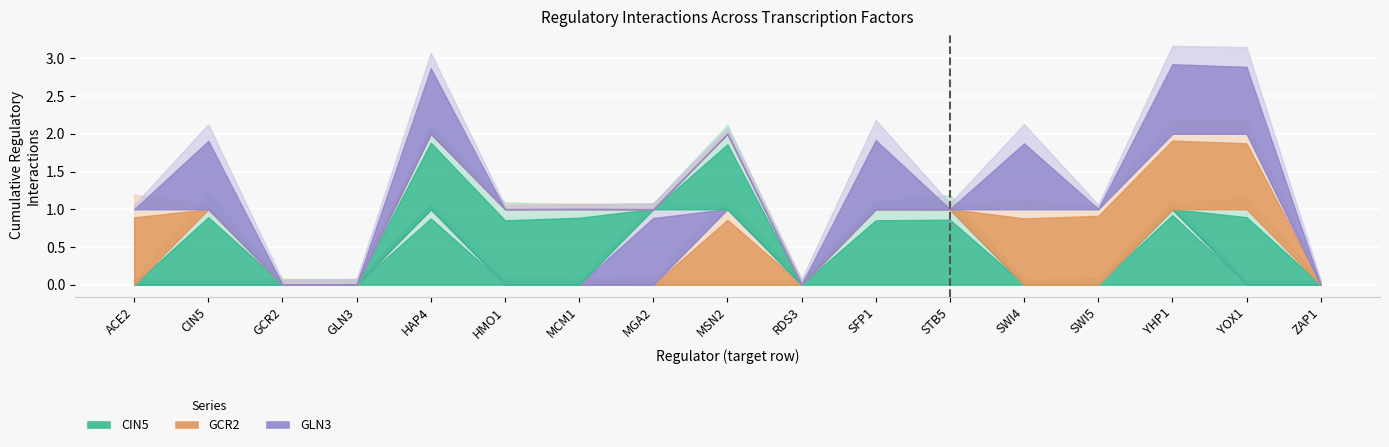

How many lines are shown in the chart?

6